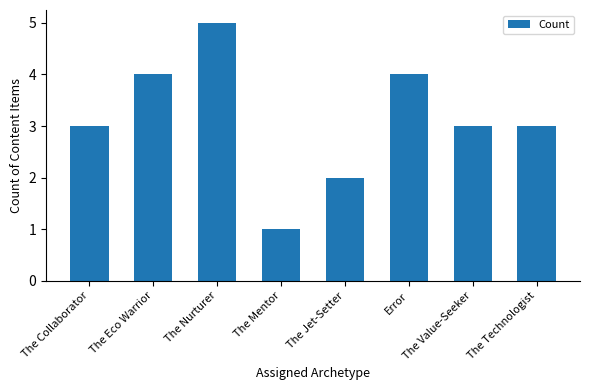

What is the ratio of the value at The Collaborator to the value at The Technologist?

1.0